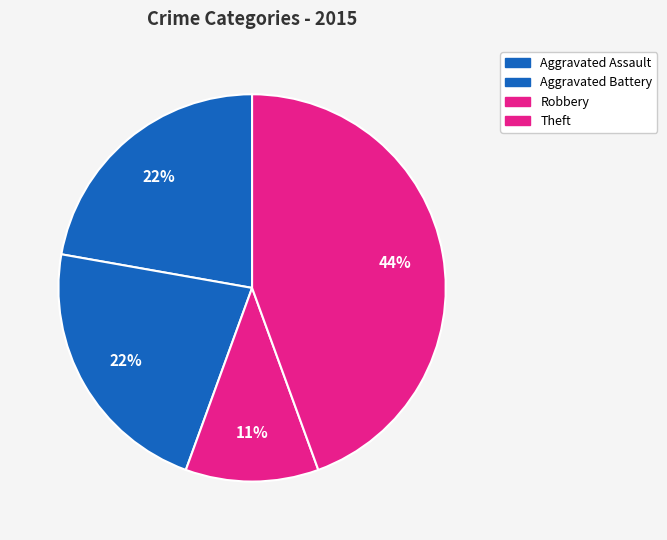

To the nearest percent, what is the difference between the Theft and Aggravated Assault slice percentages?

22%